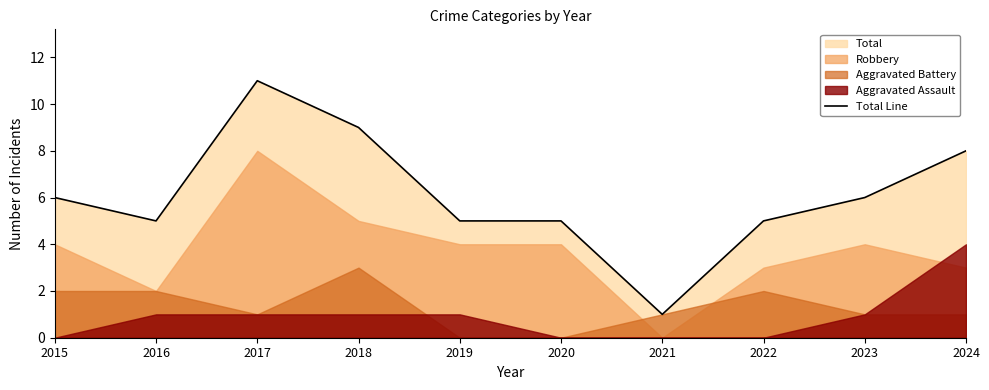

The chart shows a value of 8 at 2024. True or false?

True